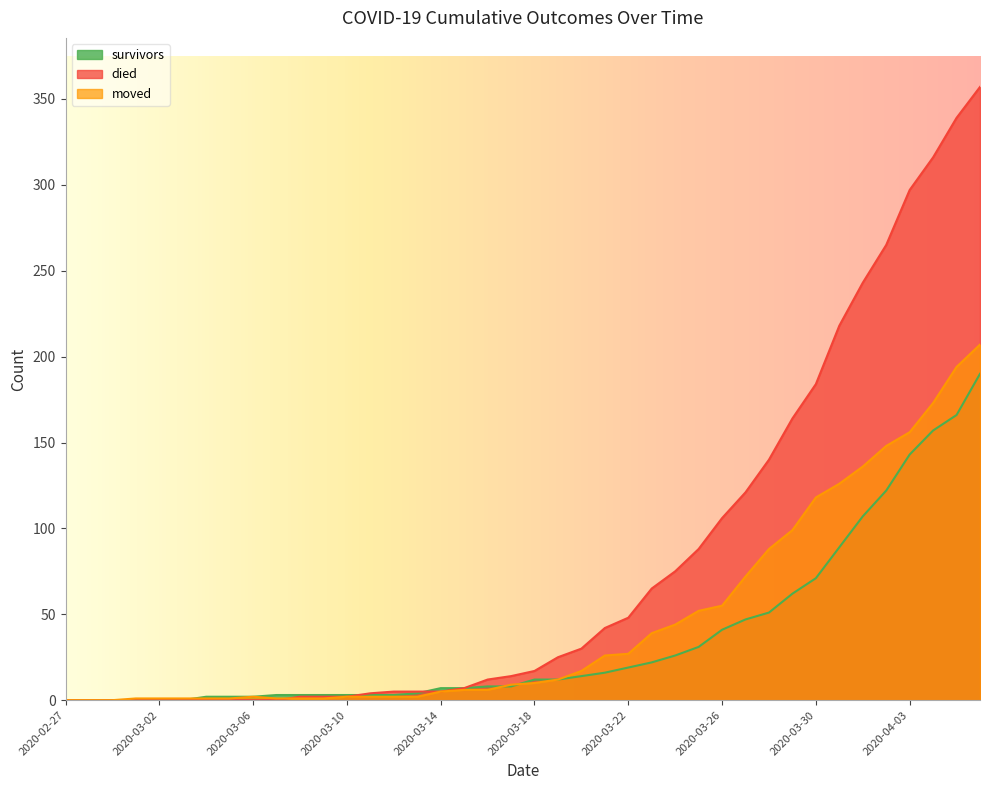

What is the spread (max minus min) of values at 2020-03-05?

2